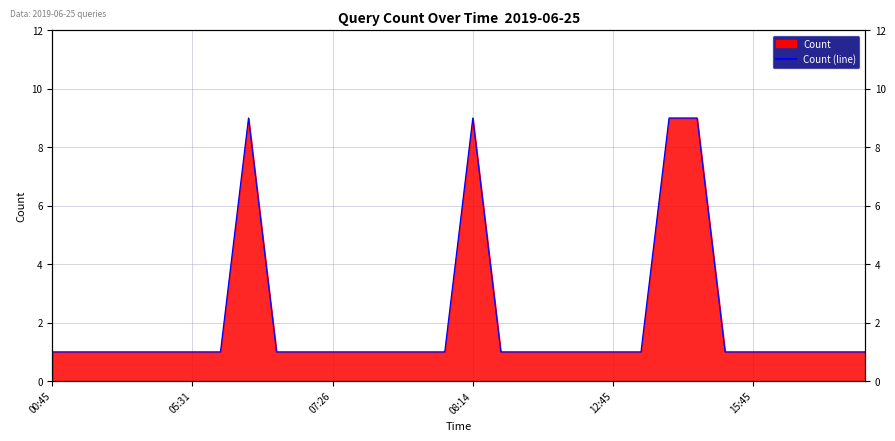

Count the values in the range 1 to 2.

26